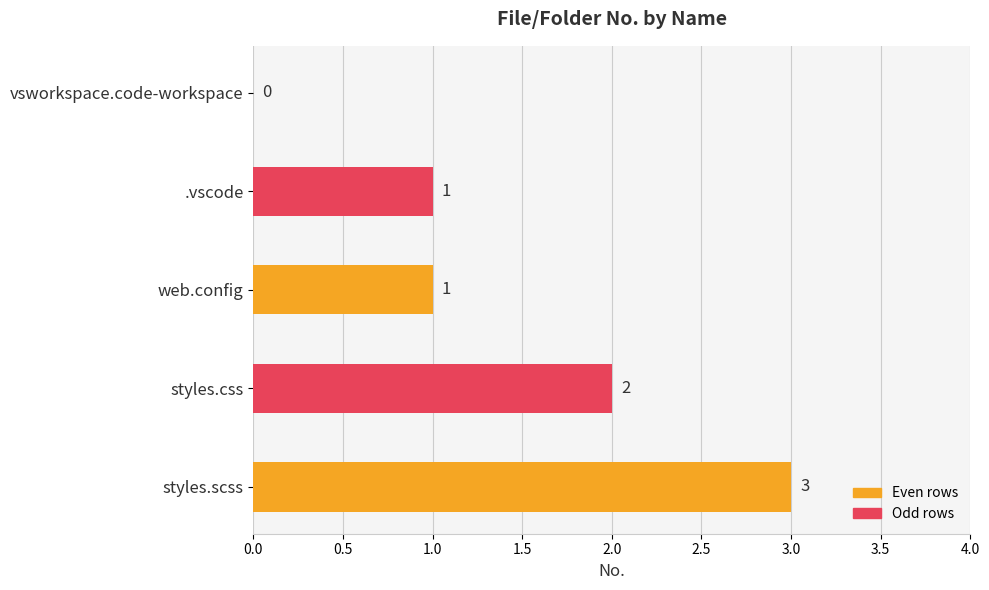

How many values are between 1 and 2?

3